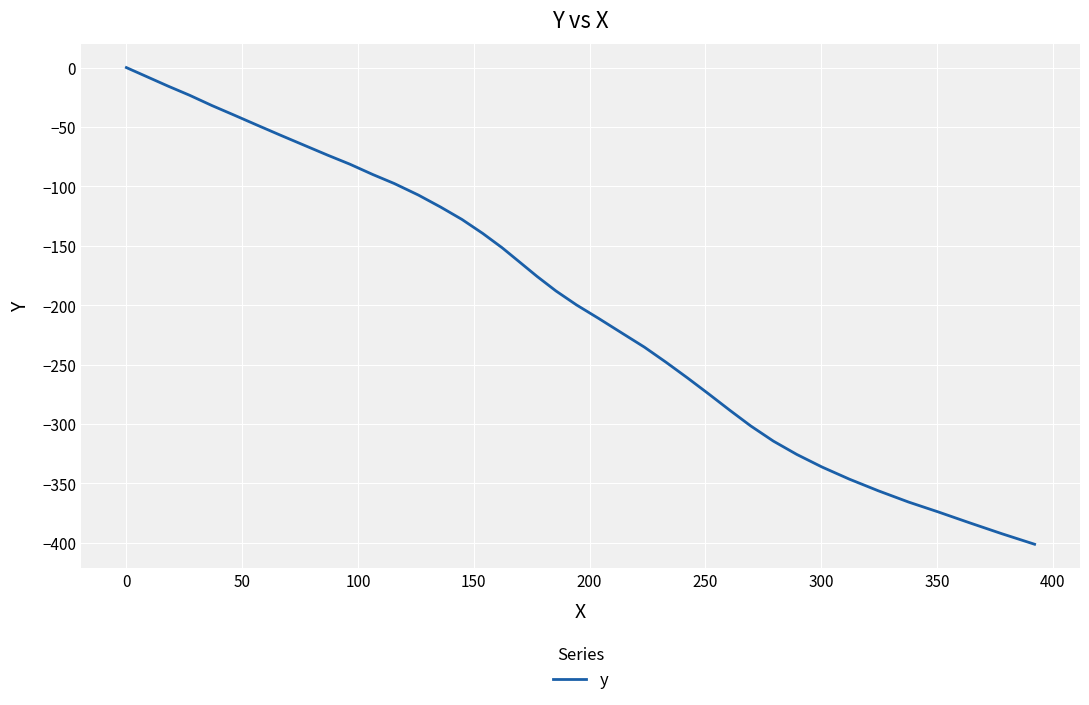

What is the smallest value displayed?

-401.2